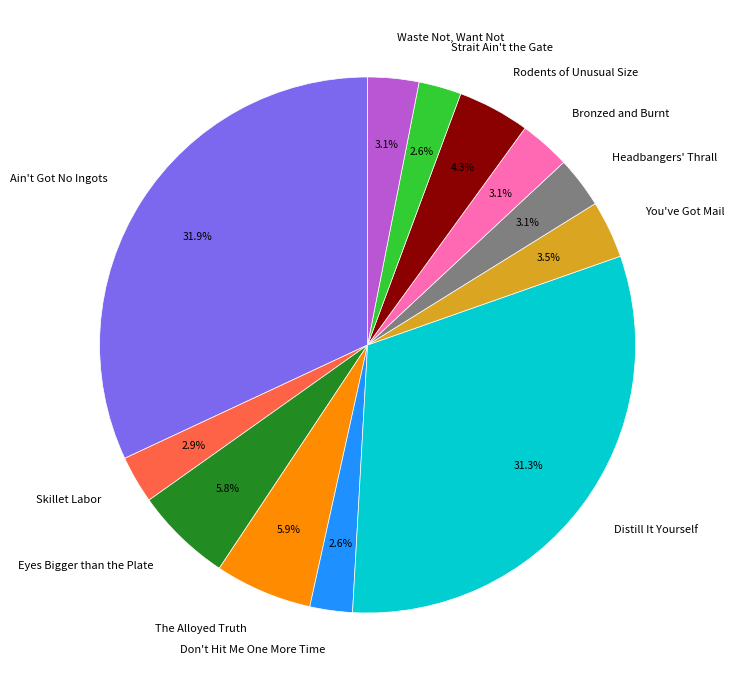

Is there a majority slice in this chart?

No